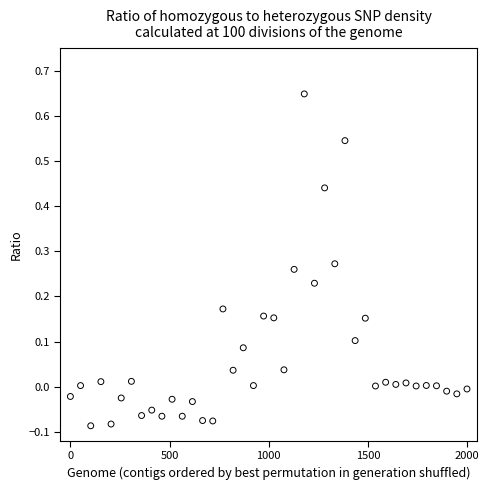

What is the range of Y values (max minus min)?

0.7